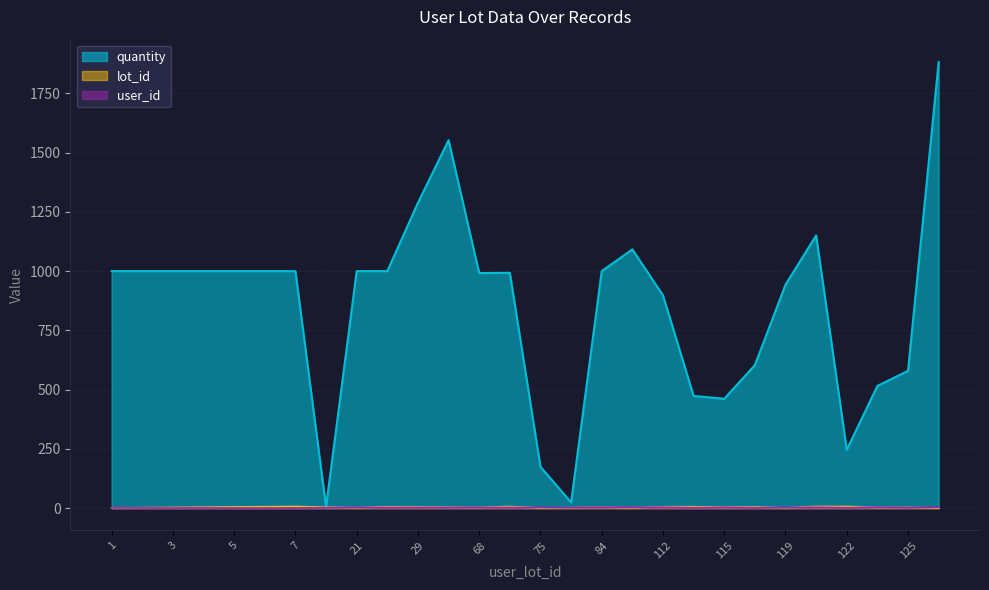

What is the total value across all series at 75?

178.8